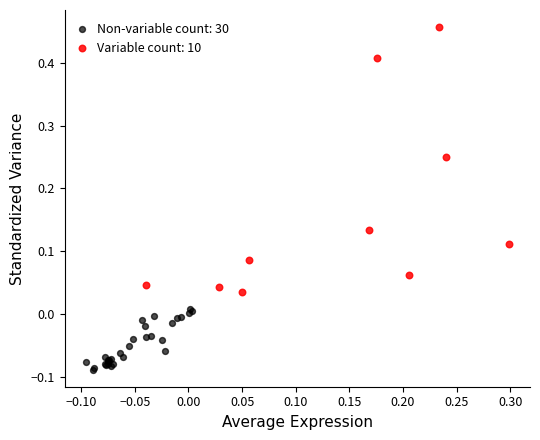

Which series has the widest spread of Y values?

Variable count: 10